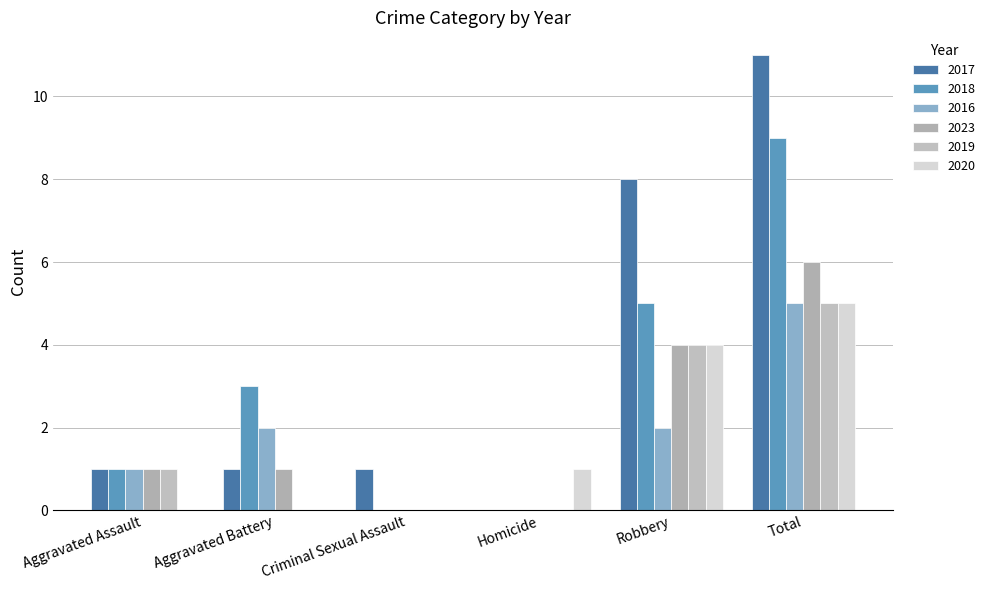

Which series has the largest range (max minus min)?

2017